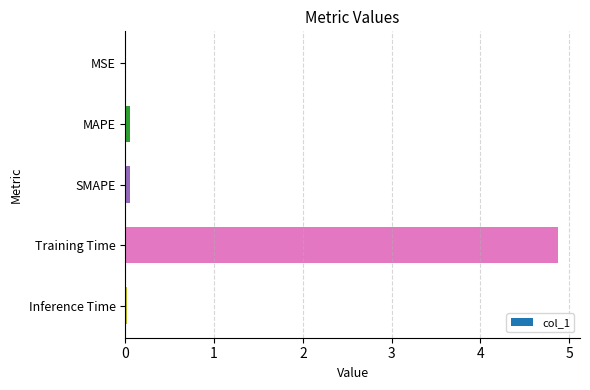

What is the average value?

1.0